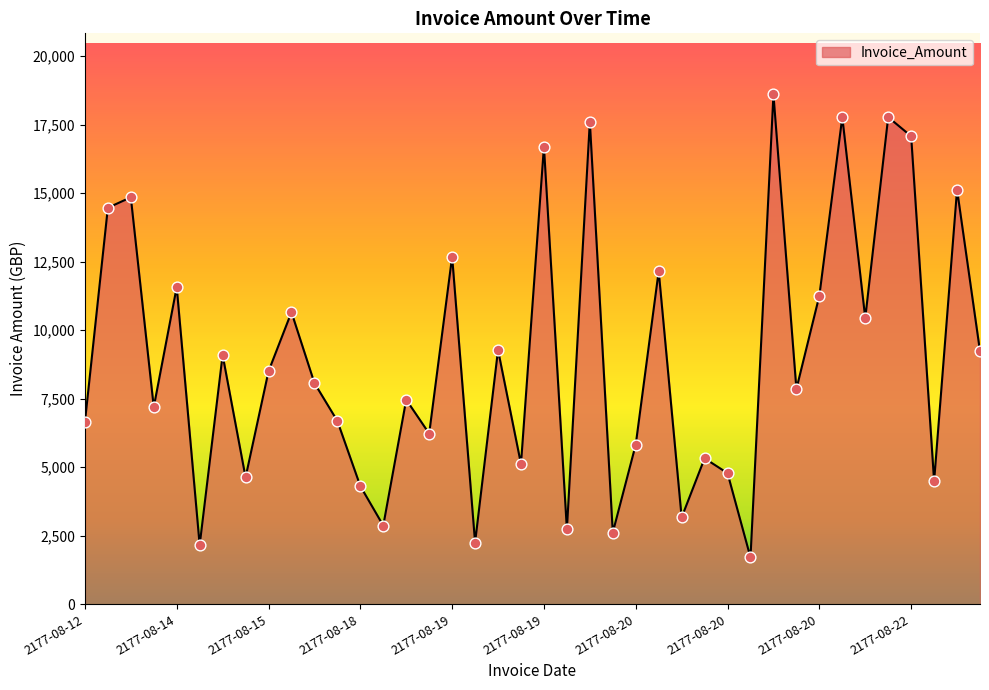

What is the difference between the maximum and minimum values?

16896.9